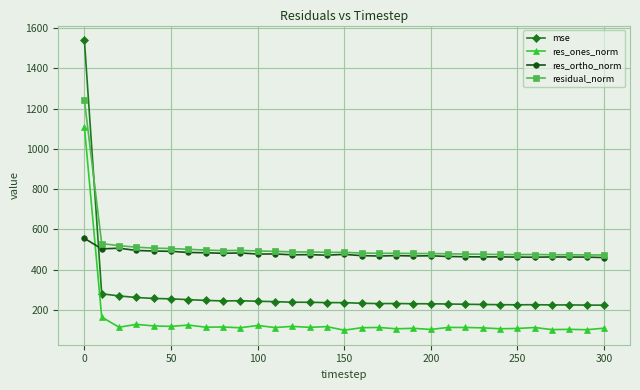

True or false: res_ortho_norm has more than 0 points higher than both neighbors.

True